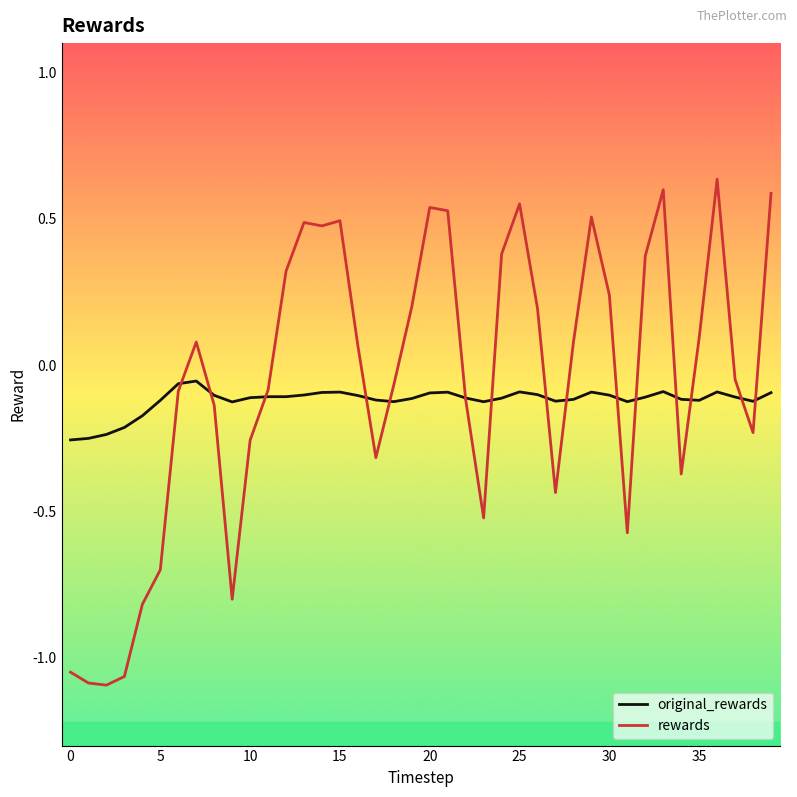

List the series in order of their peak value, highest first.

rewards, original_rewards